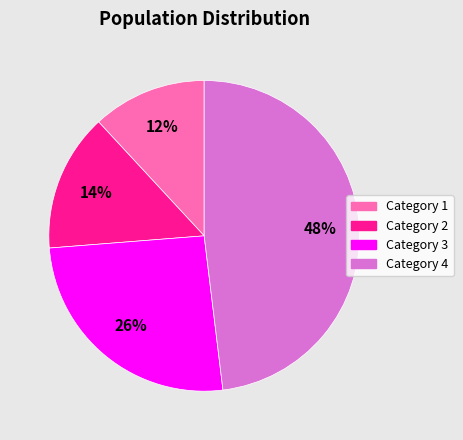

To the nearest percent, what is the difference between the largest and smallest slice percentages?

36%